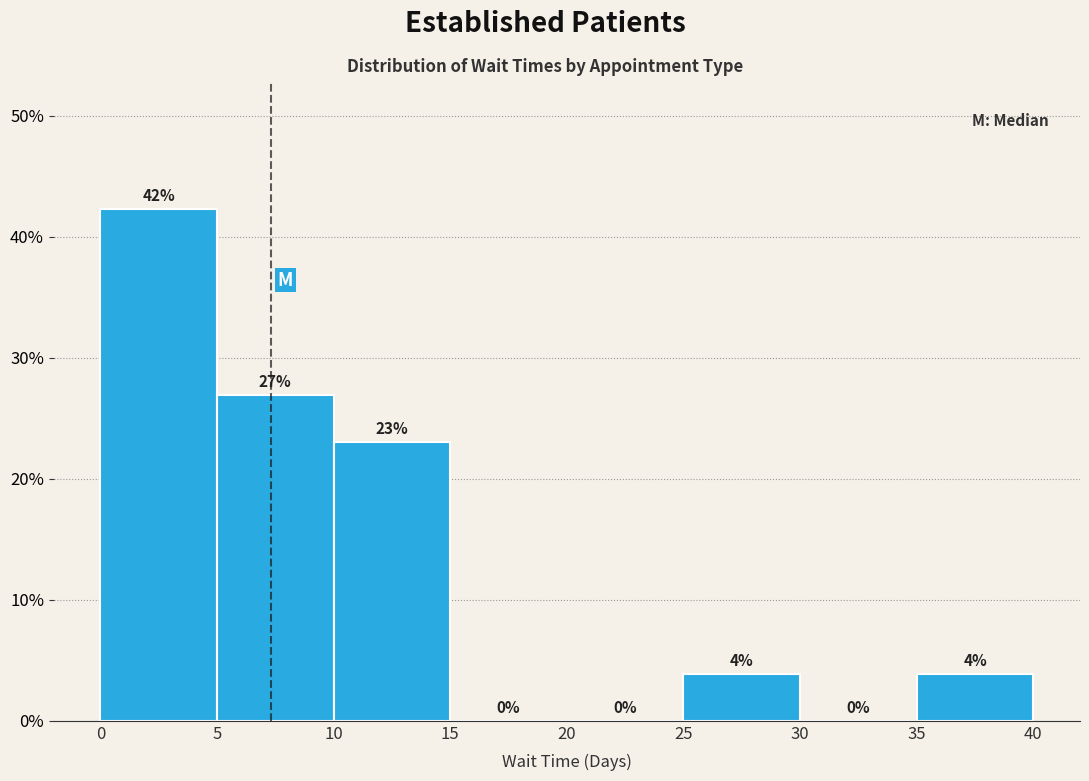

Which range on the x-axis has the tallest bar?

0 to 5